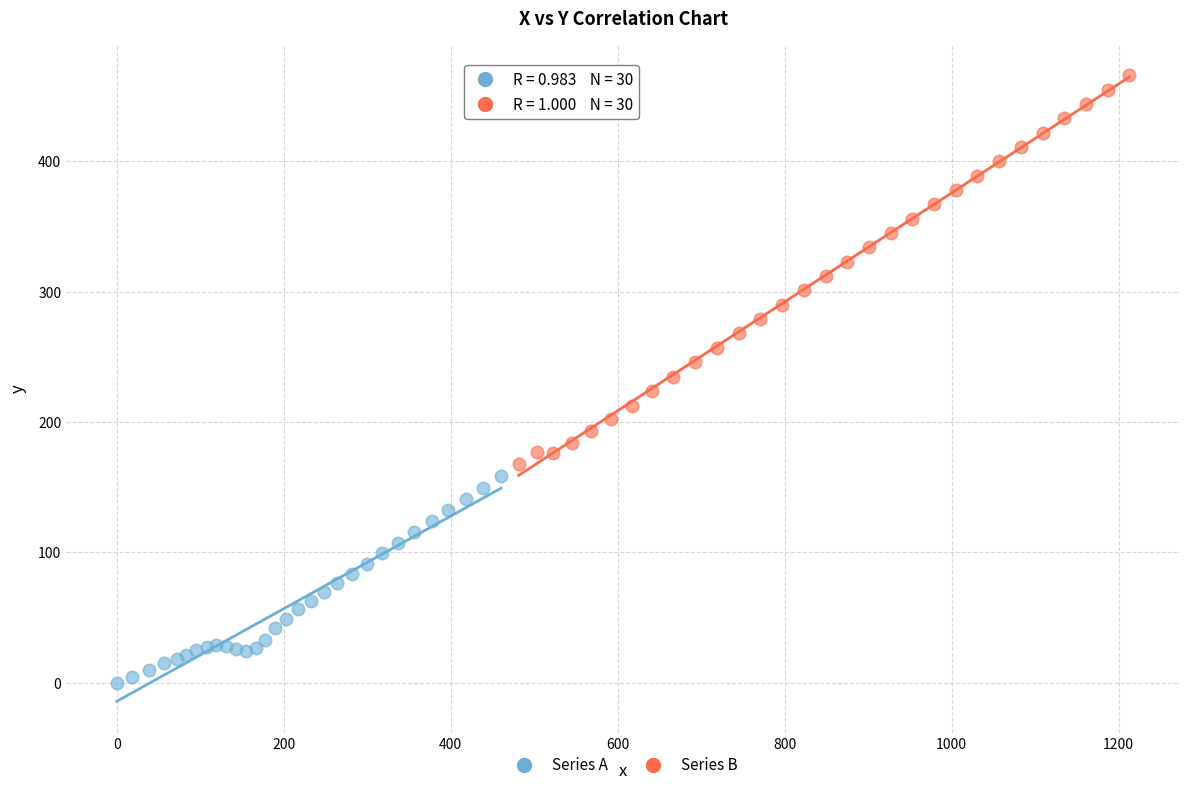

What are all the series names shown in the legend?

Series A, Series B